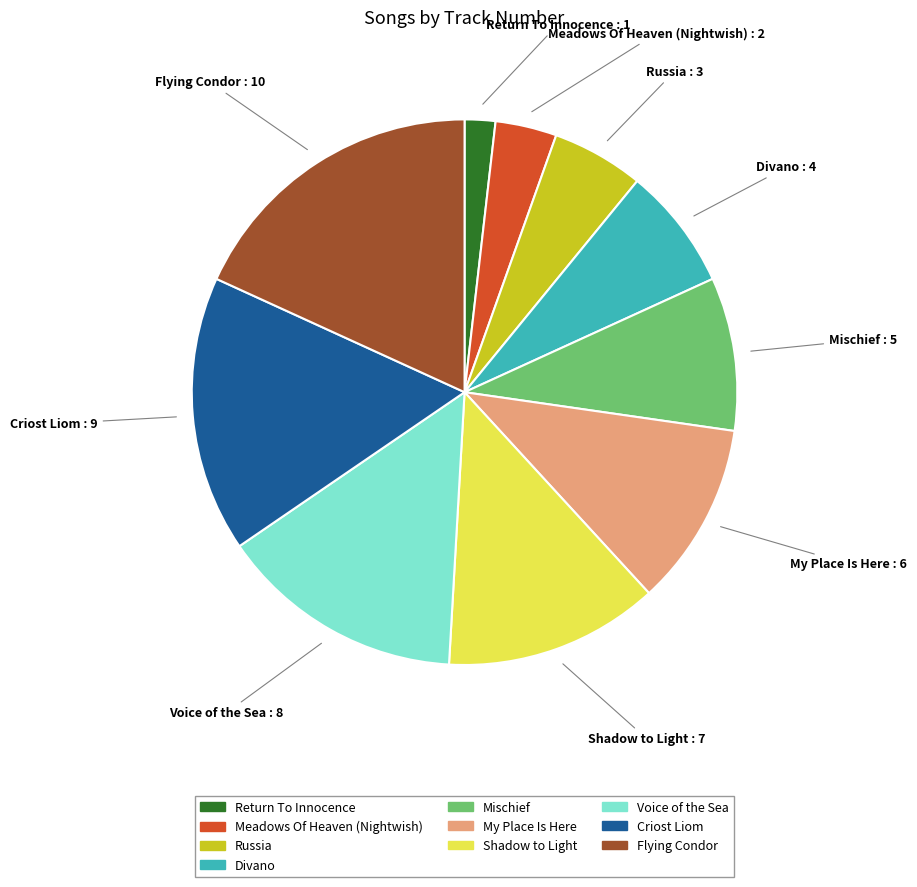

Count the number of slices in the pie.

10